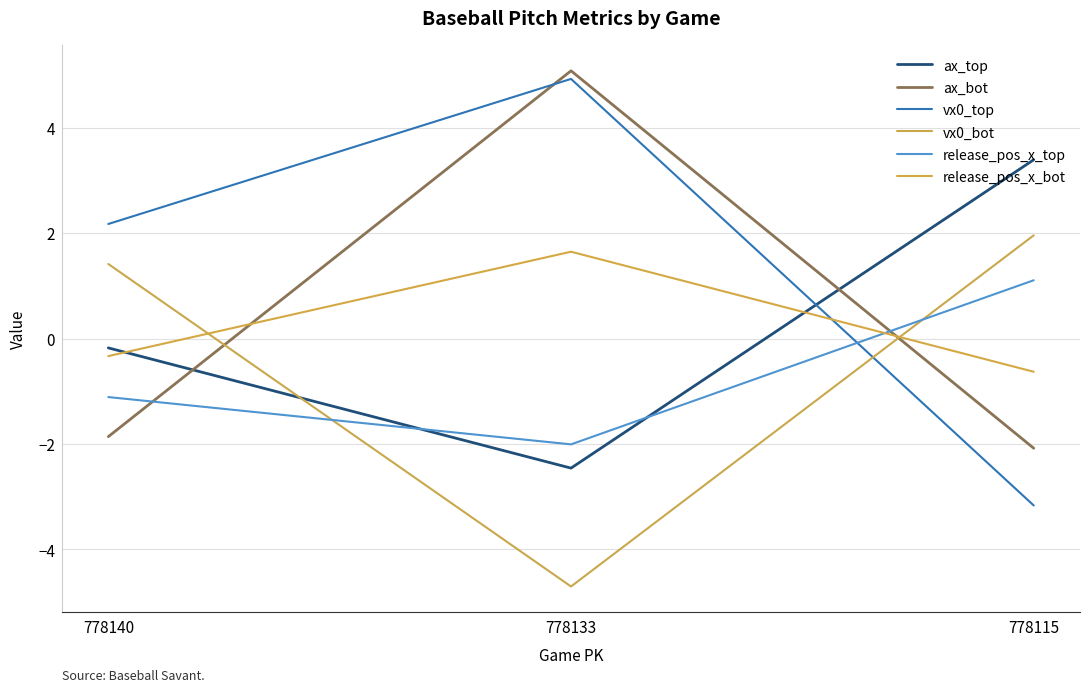

How many lines are shown in the chart?

6